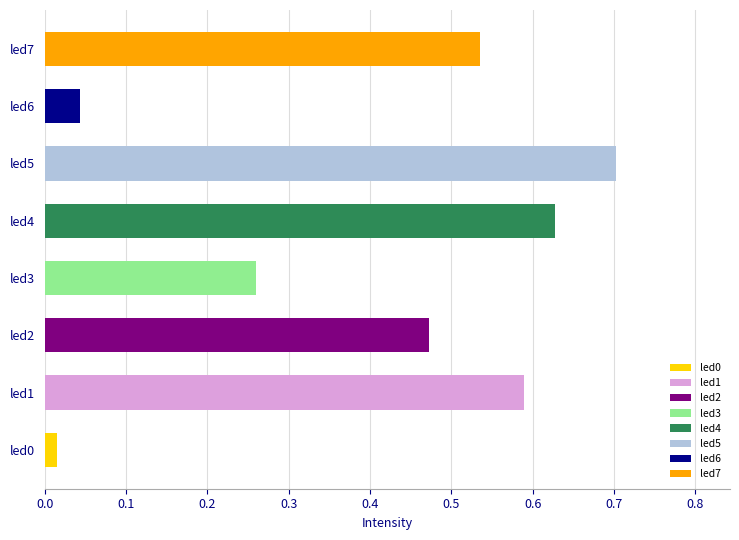

True or false: the data shows 0.7 at led2.

False